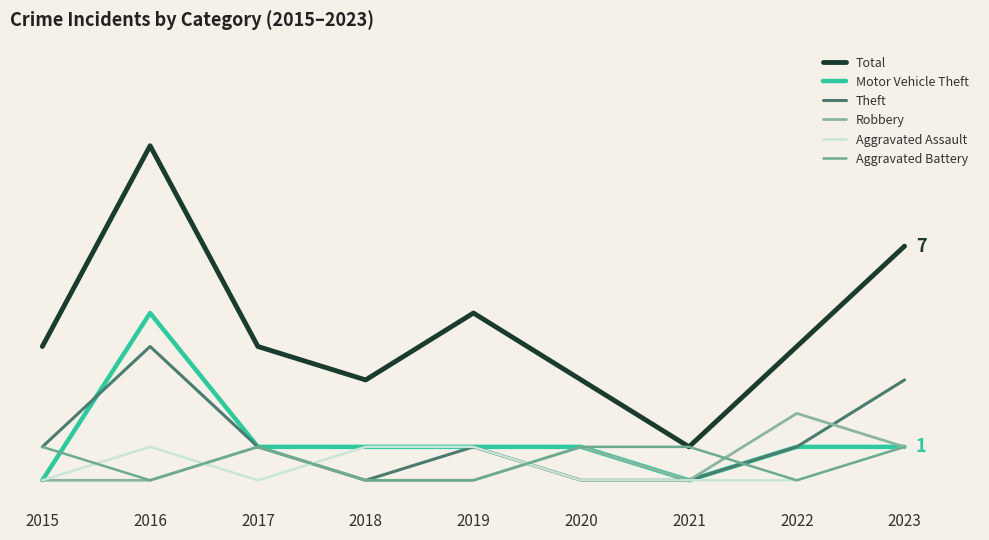

Which series has the widest spread of values?

Total